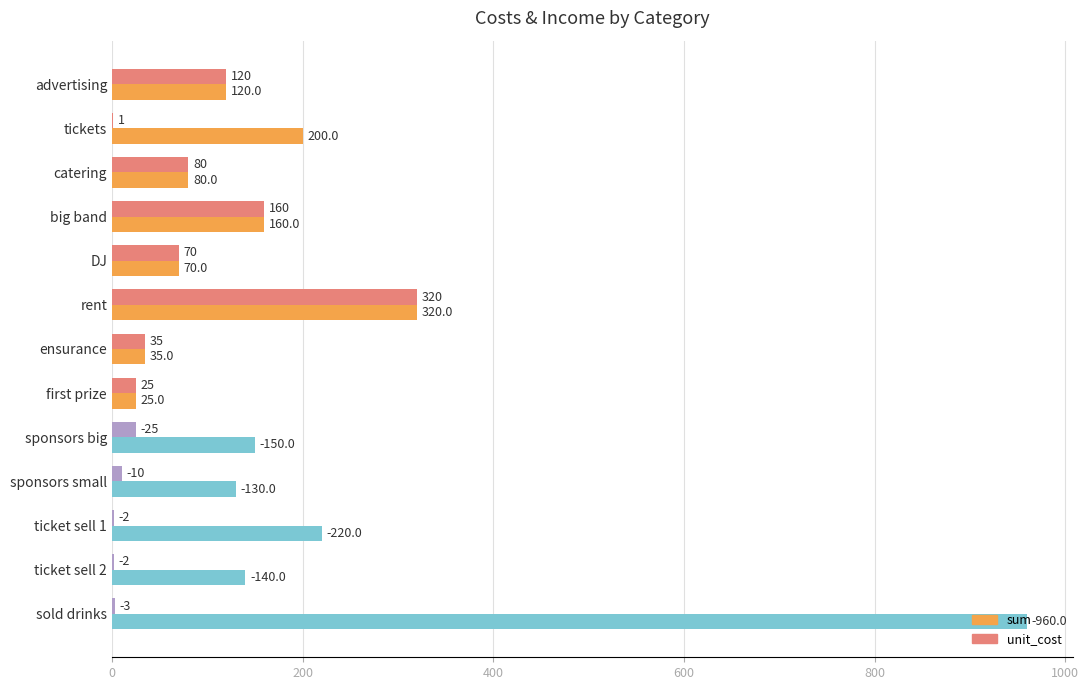

Which series changed the most between tickets and ticket sell 1?

sum